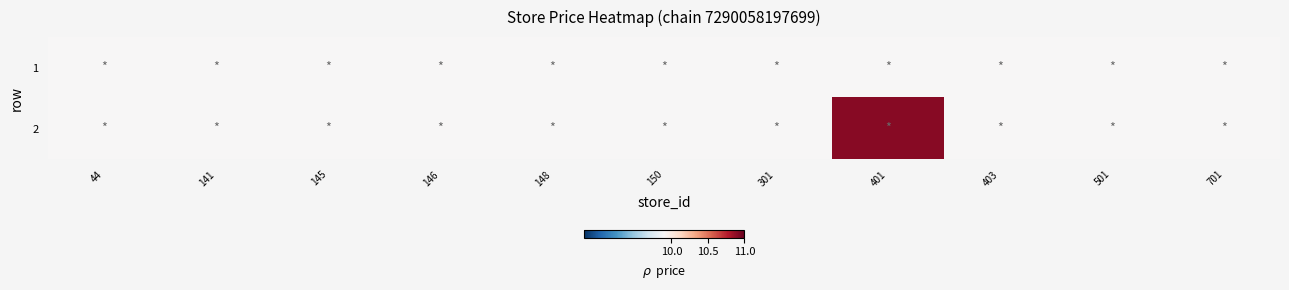

What is the total value across all series at 145?

19.8